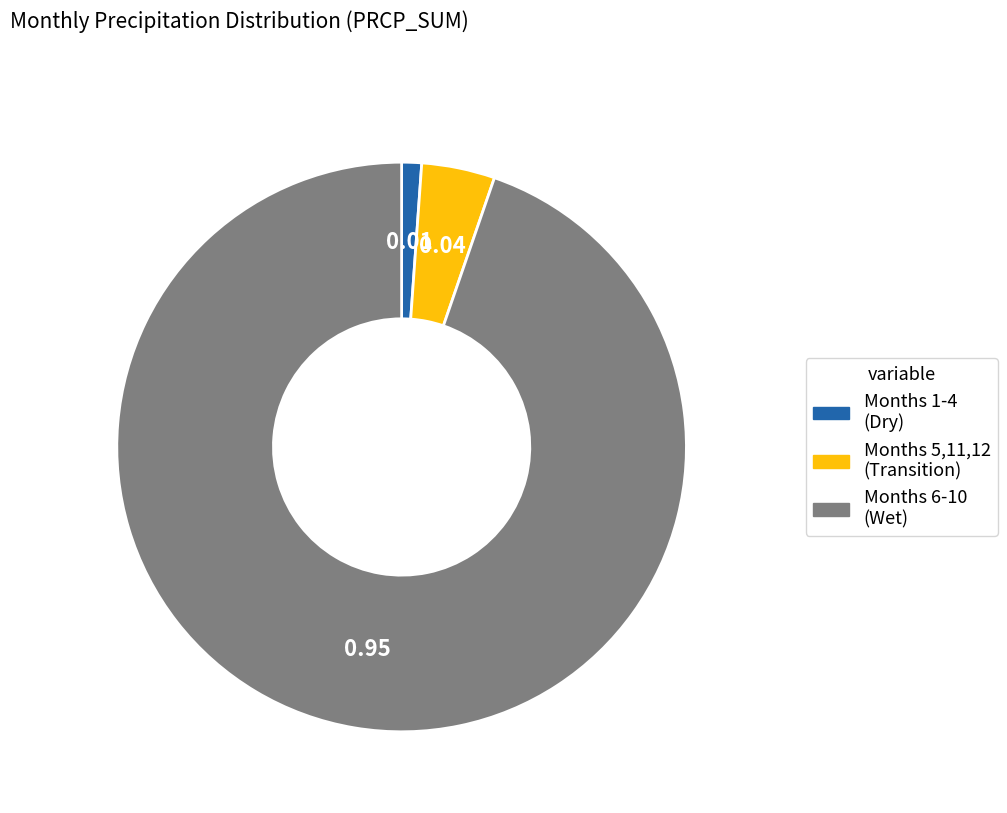

How many segments does this pie chart have?

3